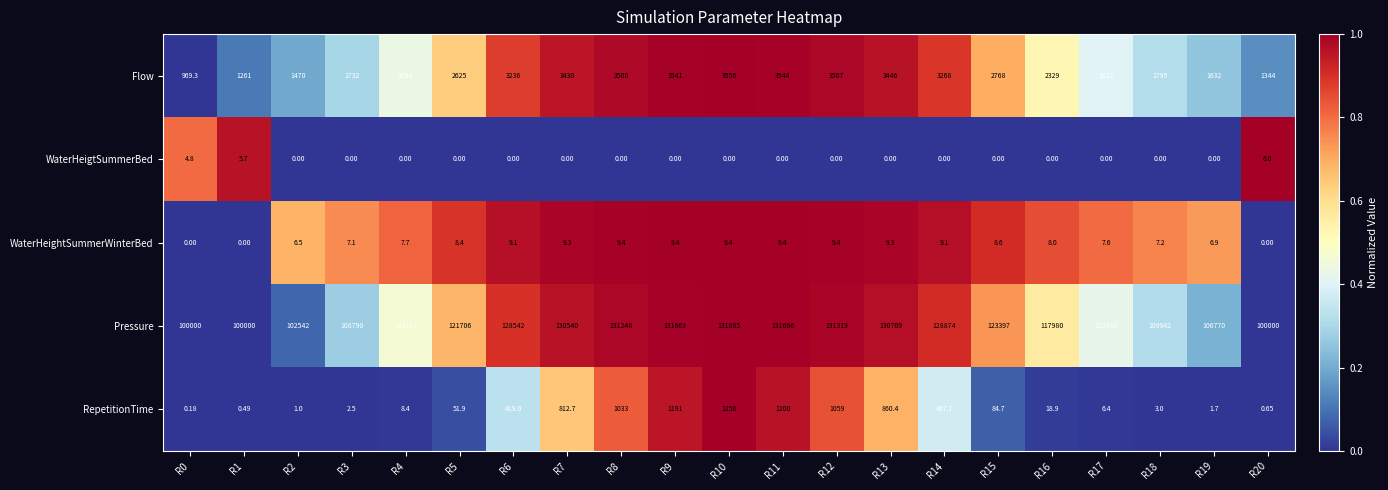

Is the value of WaterHeigtSummerBed at R10 greater than the value of RepetitionTime at R2?

No